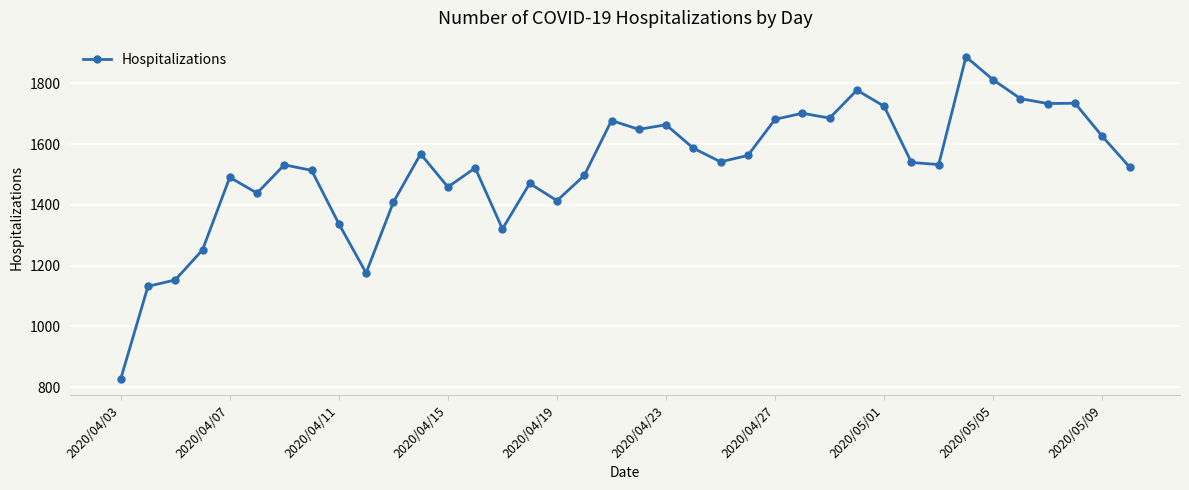

What is the minimum value shown in the chart?

827